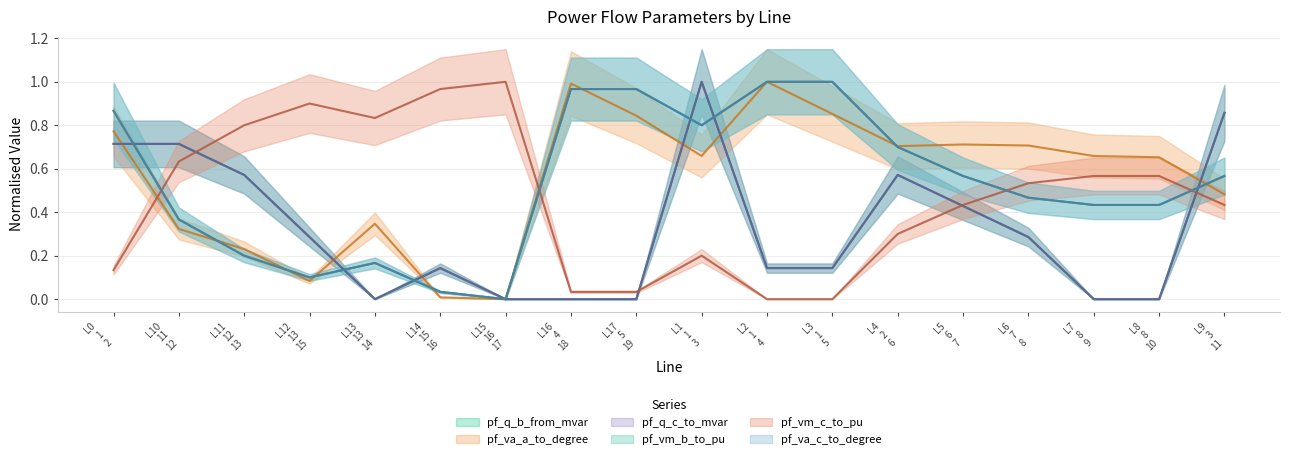

What is the average value of the pf_vm_c_to_pu series?

0.5